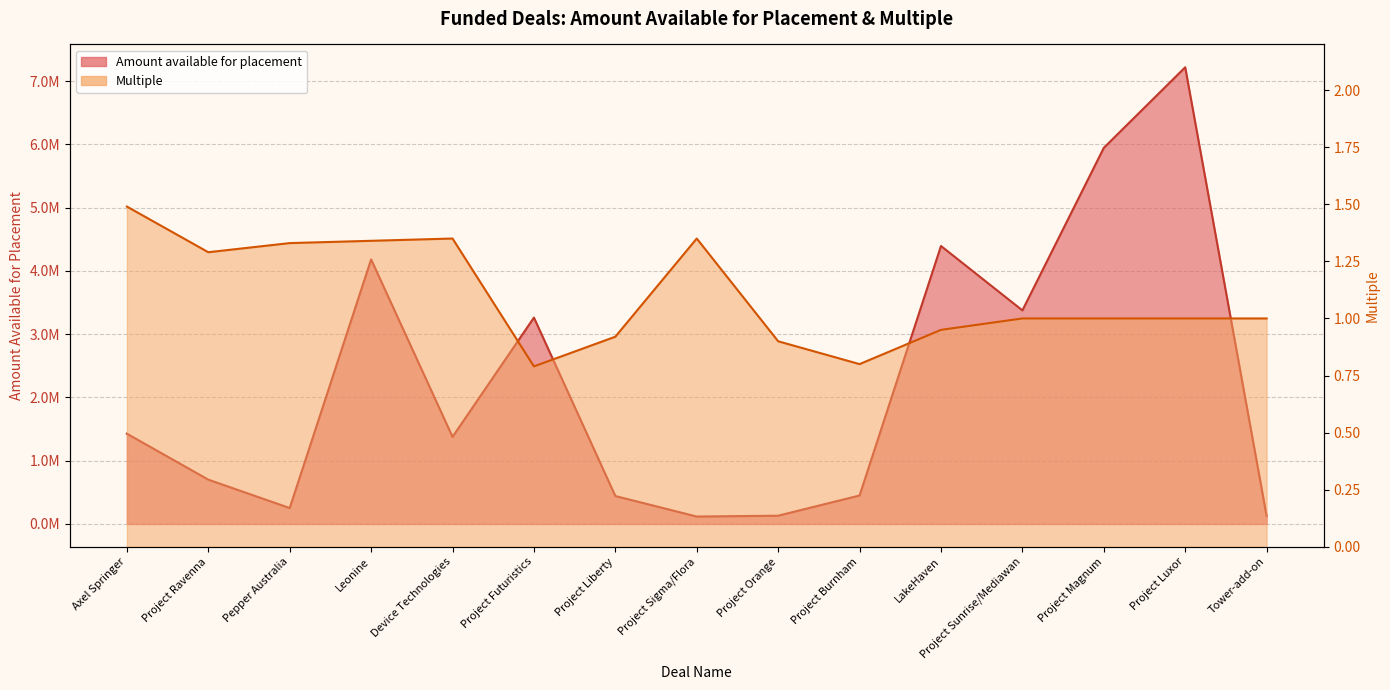

At which category does Amount available for placement reach its first local valley?

Pepper Australia